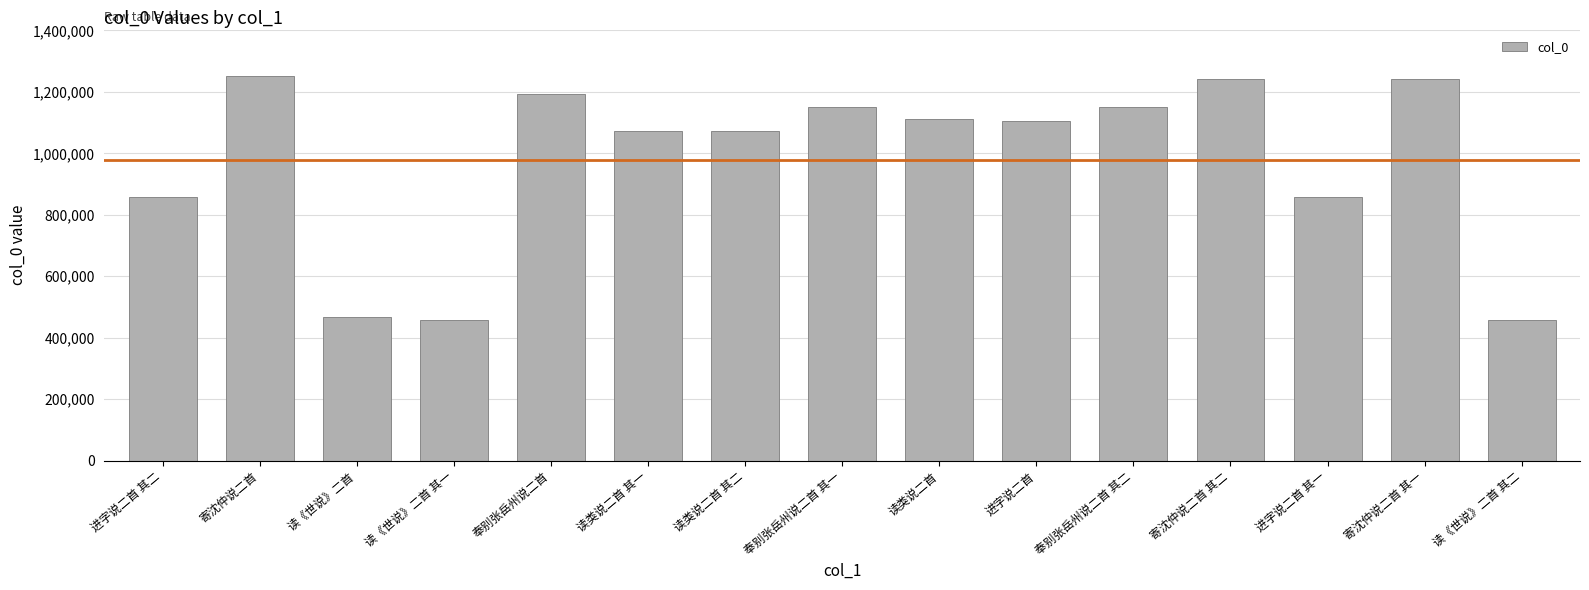

What is the change in value from 读《世说》二首 其一 to 奉别张岳州说二首 其二?

+693352